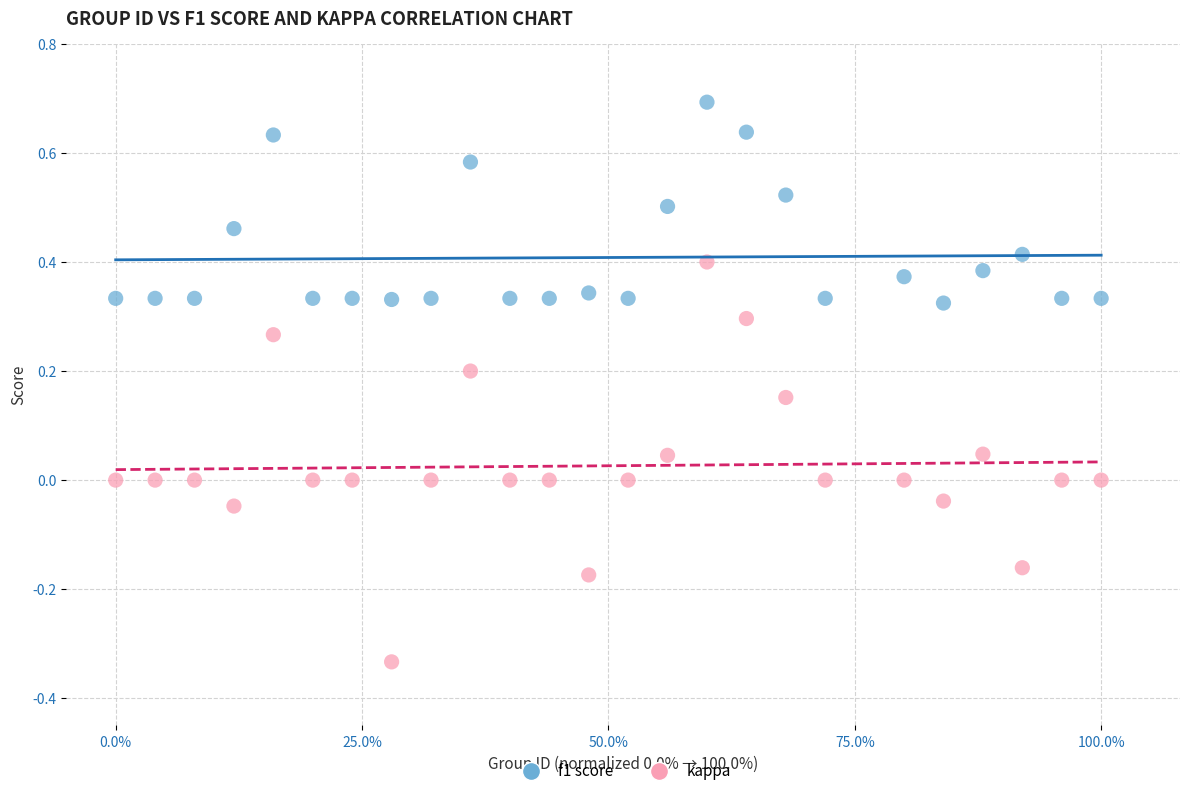

Which series reaches the minimum Y coordinate?

kappa